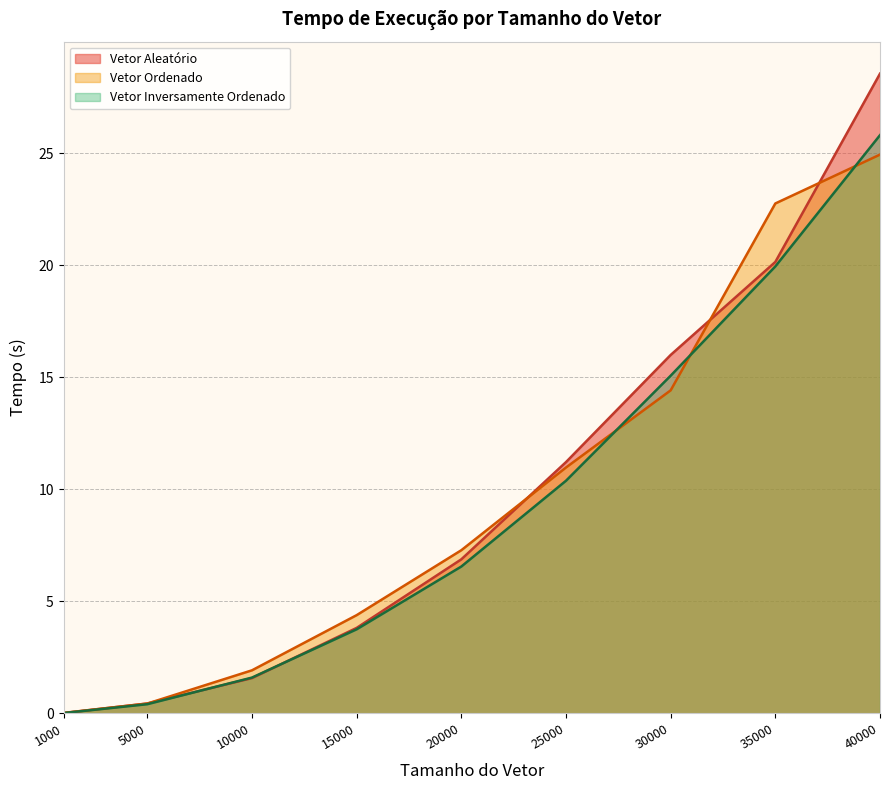

What is the value of the Vetor Aleatório point at the 3rd from the left?

1.6